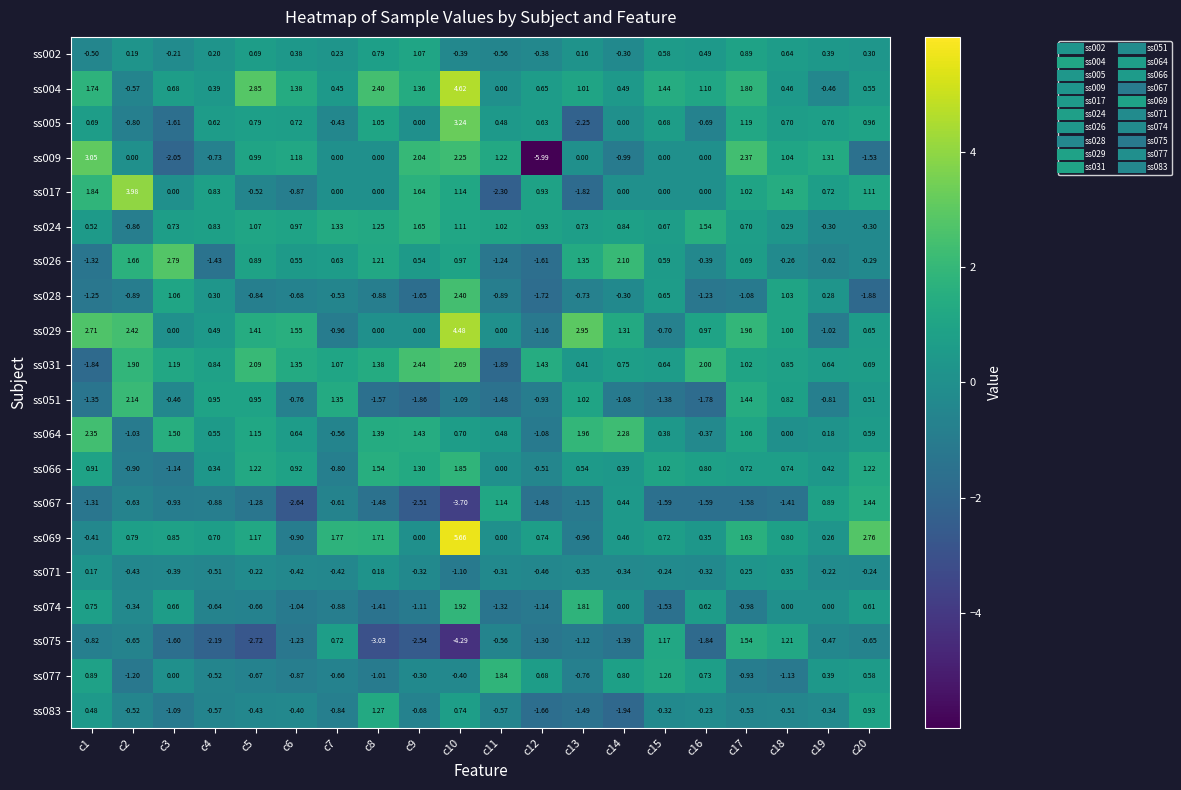

Is the value of ss029 at c1 greater than the value of ss075 at c18?

Yes